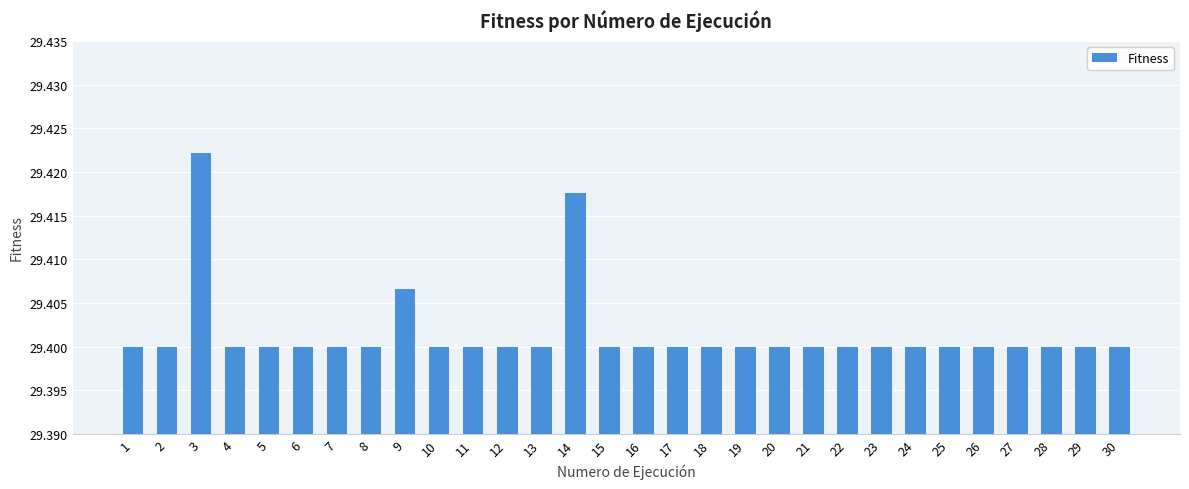

Between 3 and 6, which is larger?

3